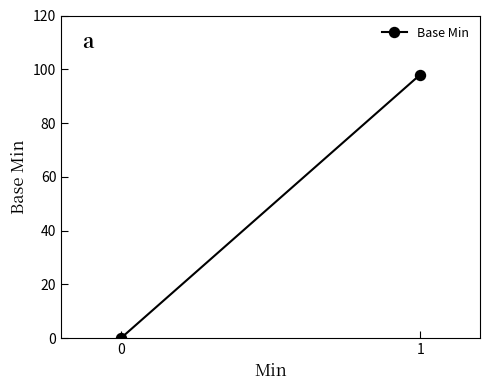

Reading left to right, list all the values displayed in this chart.

0	98